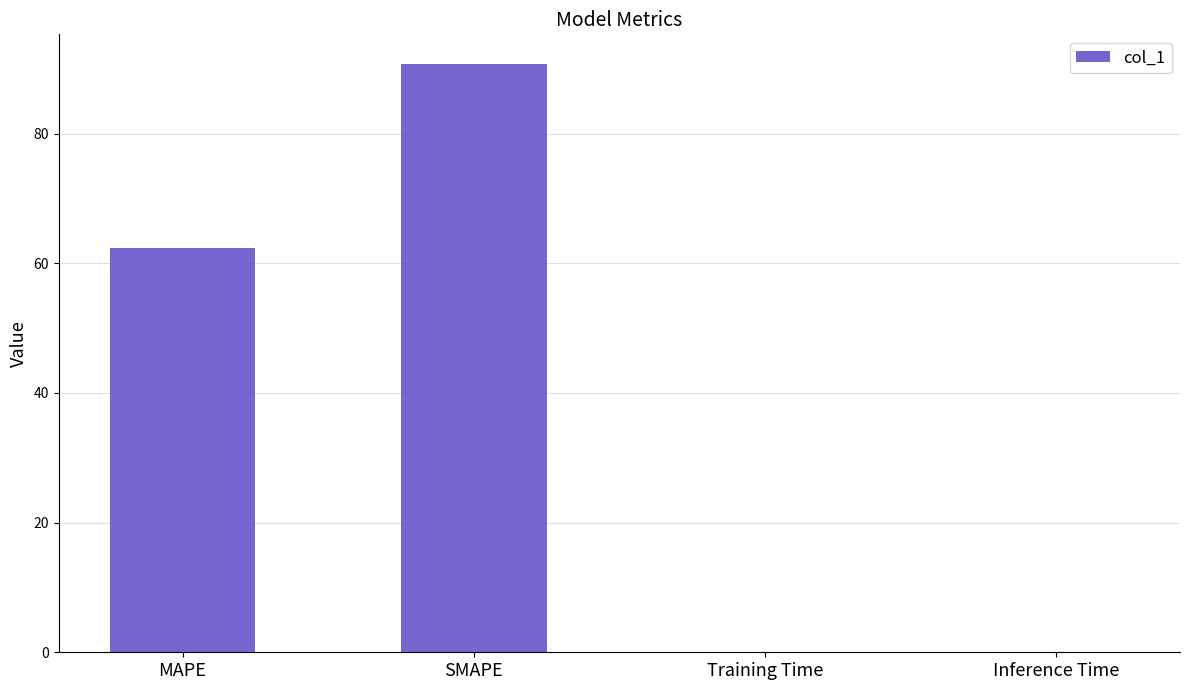

At which category does the chart reach its peak across all series?

SMAPE